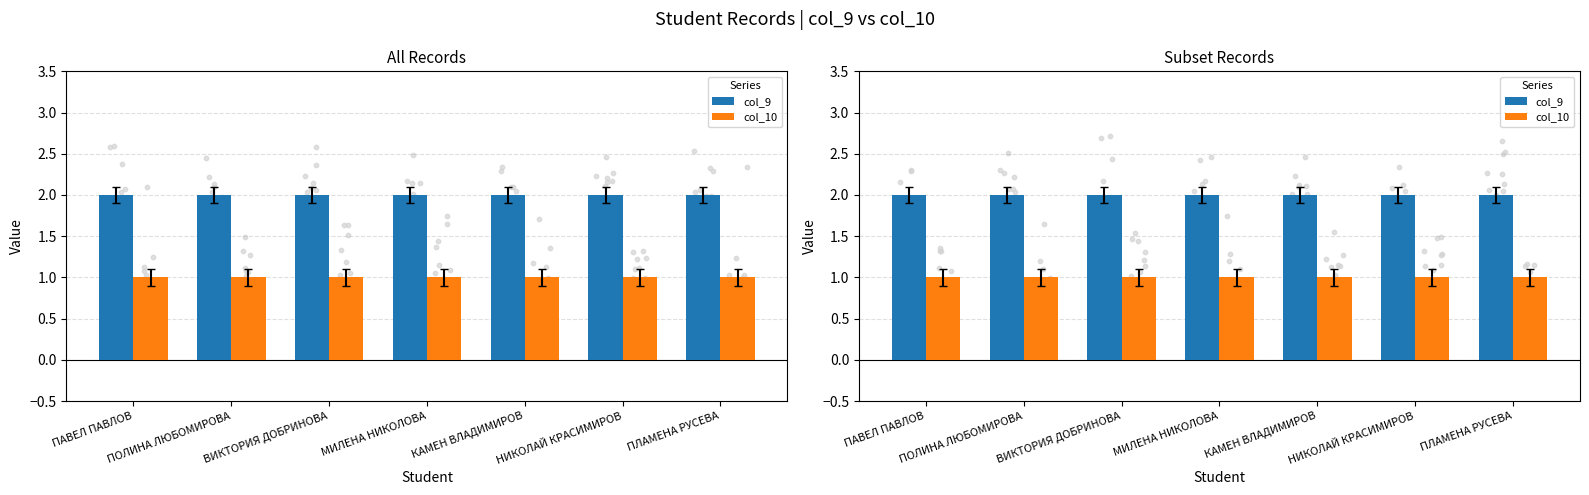

Is the value of col_10 at ПОЛИНА ЛЮБОМИРОВА greater than the value of col_9 at ВИКТОРИЯ ДОБРИНОВА?

No